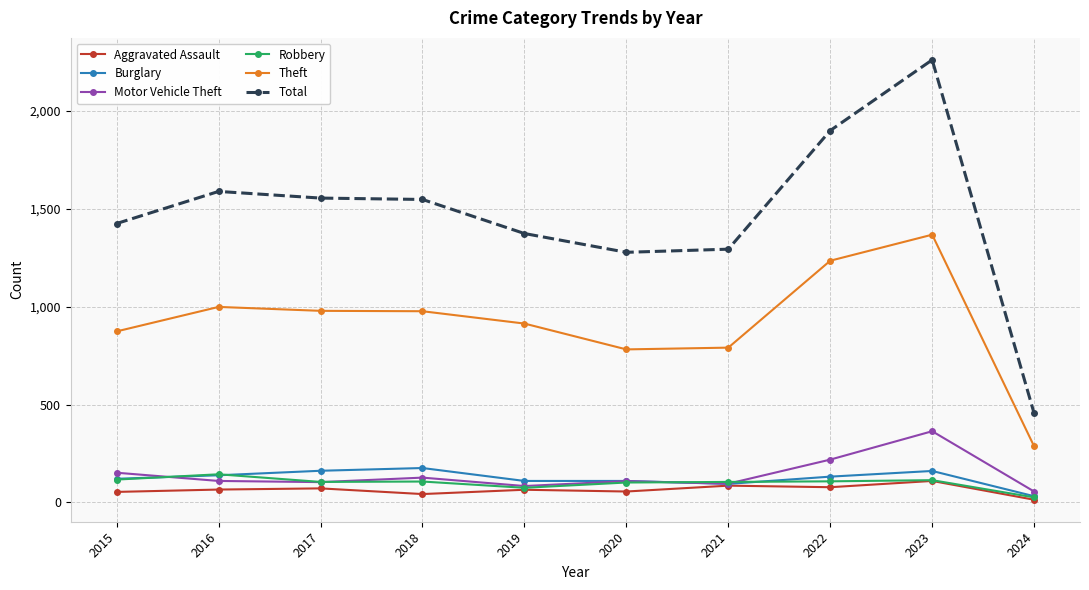

The Total series shows 2237 at 2017. True or false?

False